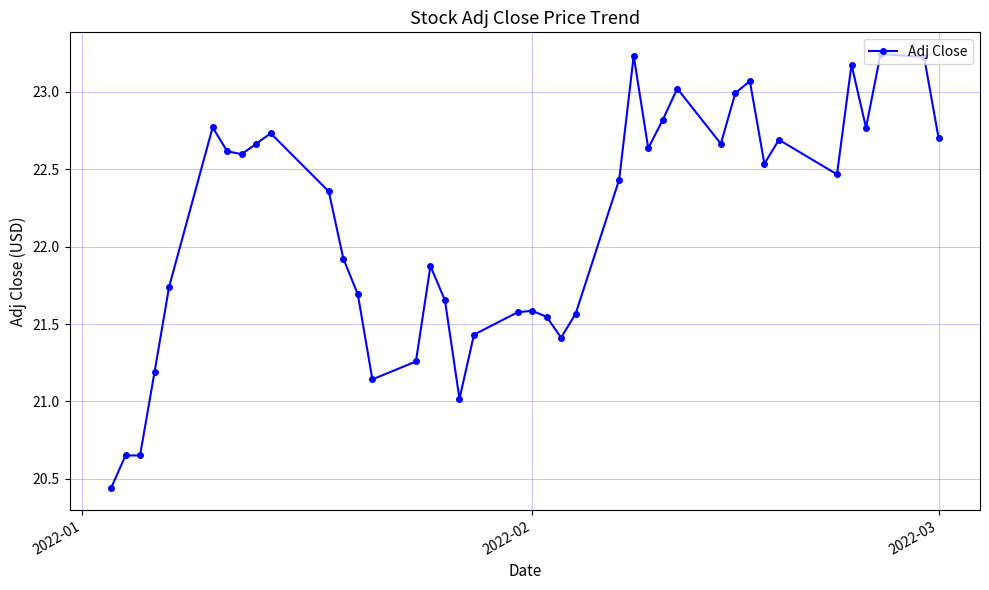

What is the difference between the maximum and minimum values?

2.8